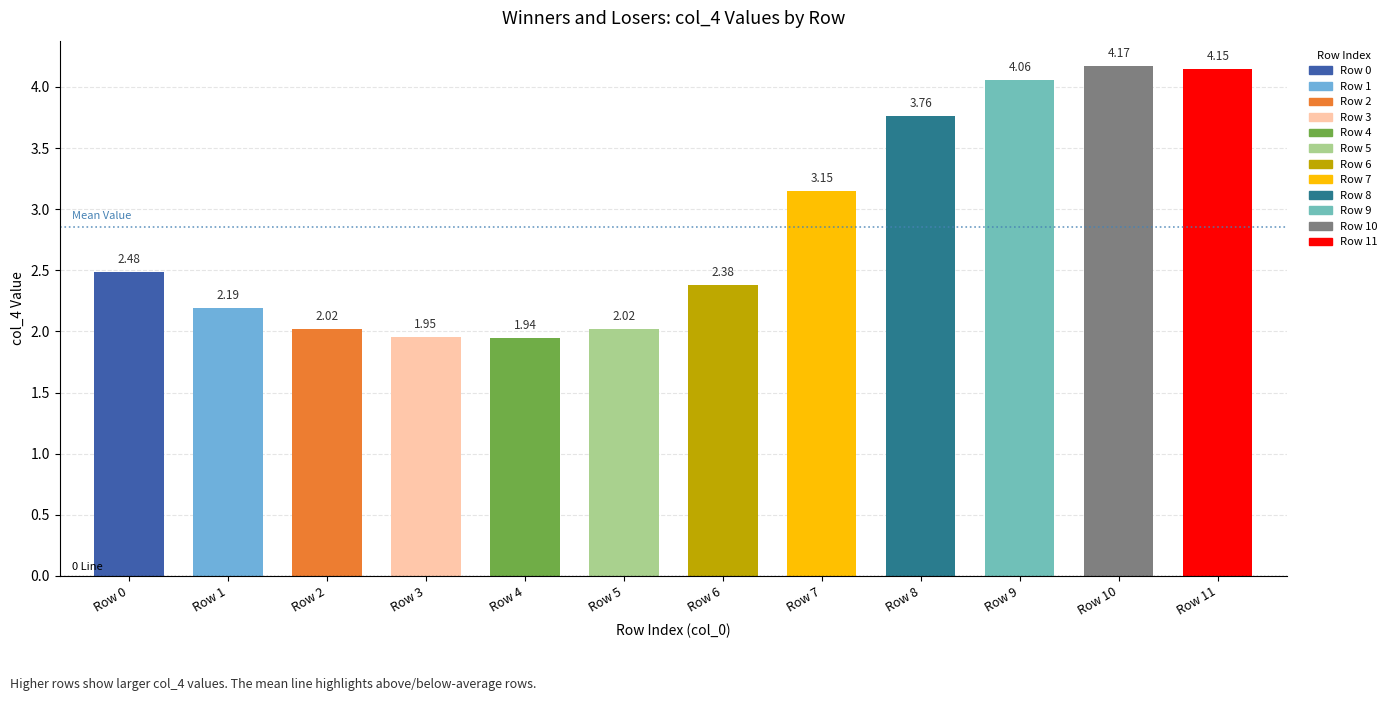

How many groups of bars are there?

12